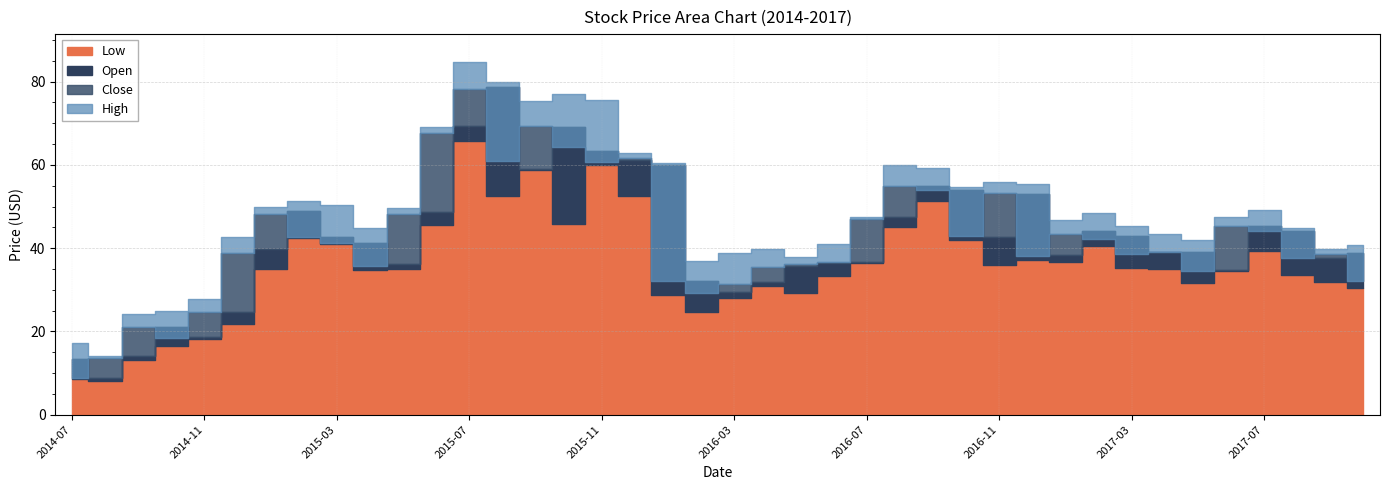

At which category is the sum across all series the highest?

2015-07